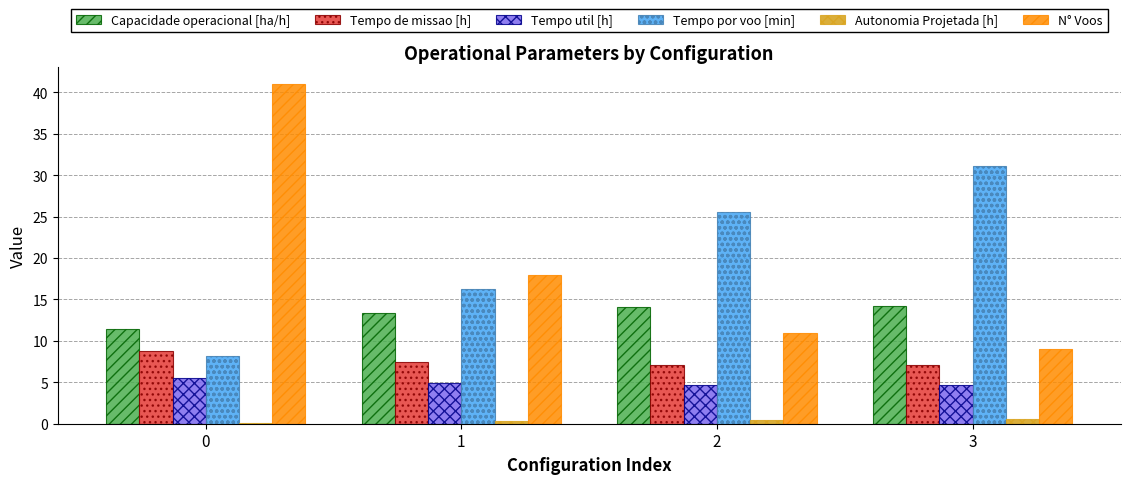

What is the value of the N° Voos bar at the 4th from the left?

9.0